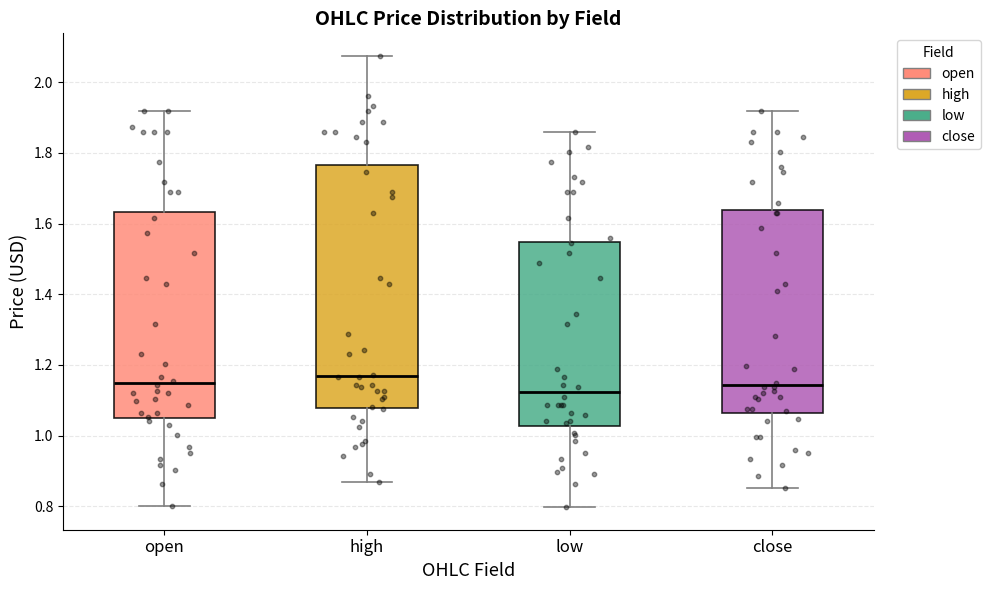

Where does the lower whisker of the box for high end on the y-axis? The values are not printed on the chart, so give them approximately, as read against the axis.

0.88